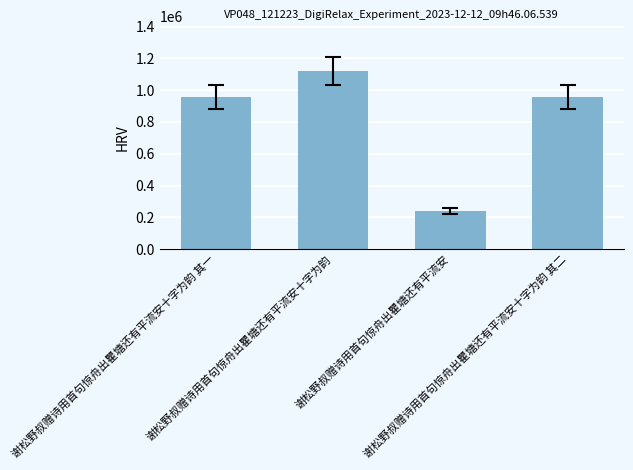

True or false: the data shows 955026 at 谢松野叔赠诗用首句惊舟出瞿塘还有平流安十字为韵 其一.

True